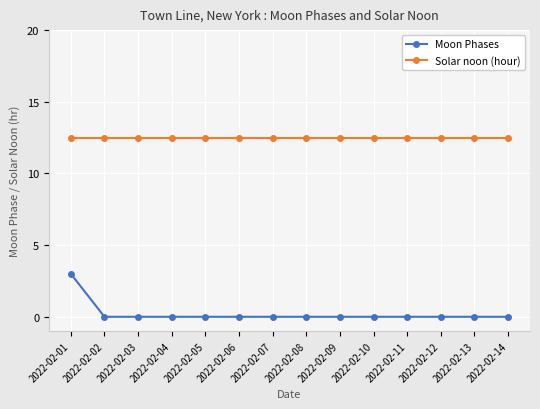

True or false: Solar noon (hour) and Moon Phases cross at least once.

False